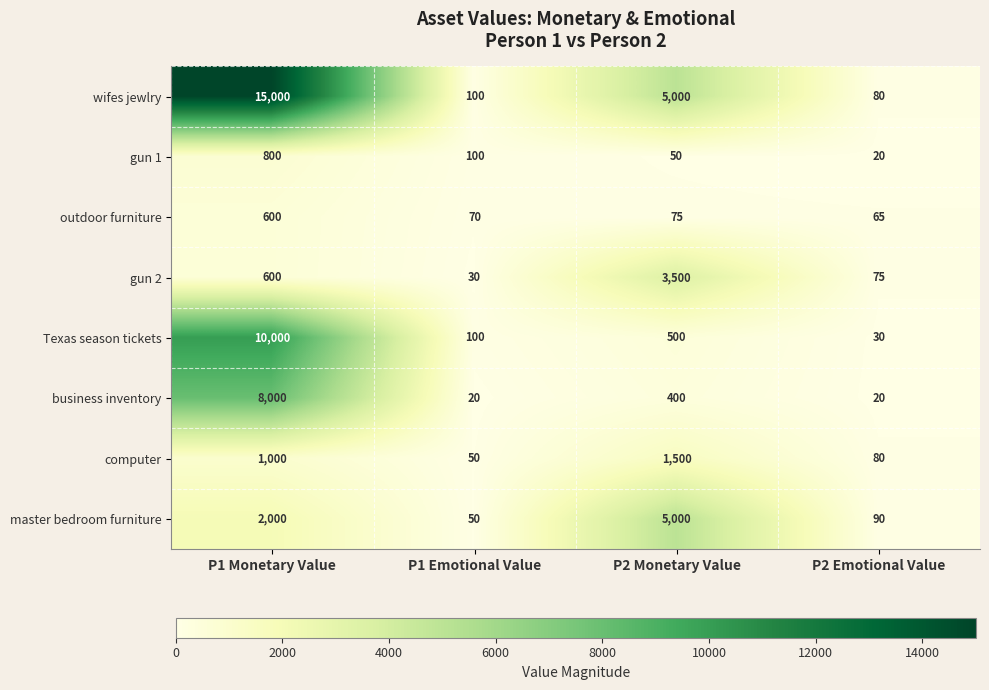

What is the average value of the business inventory series?

2110